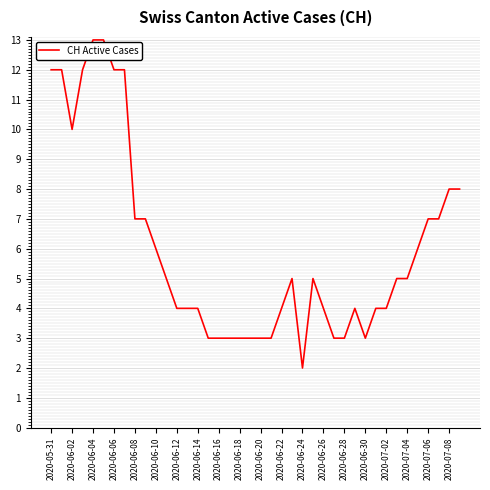

What is the maximum value shown in the chart?

13